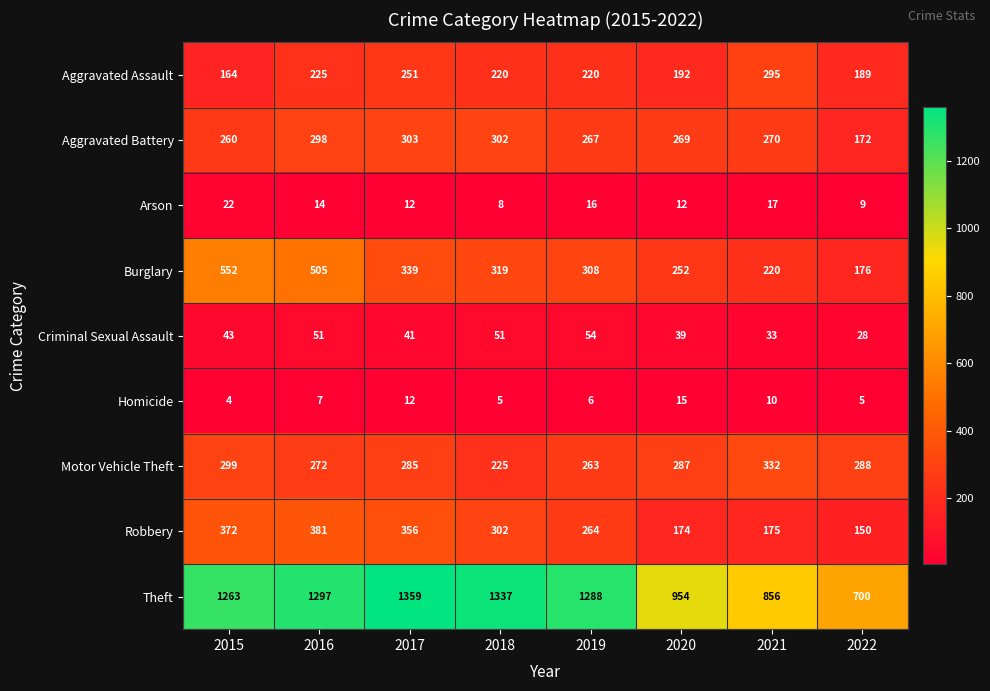

What is the greatest value displayed?

1359